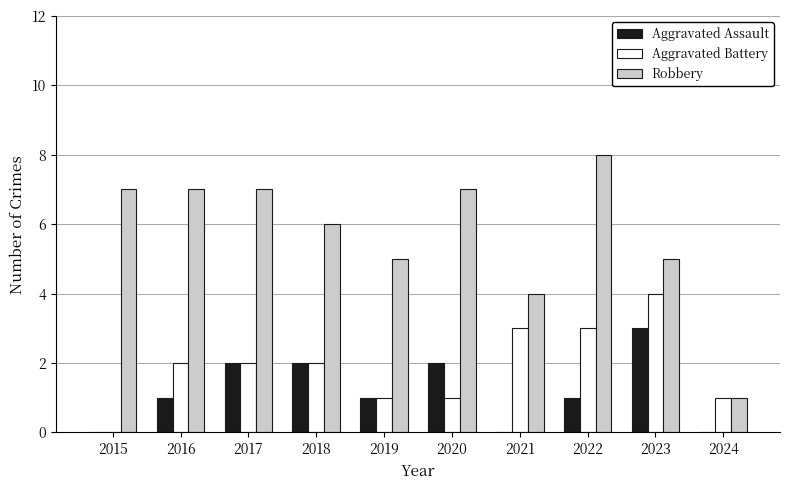

What is the sum of all Aggravated Battery values?

19